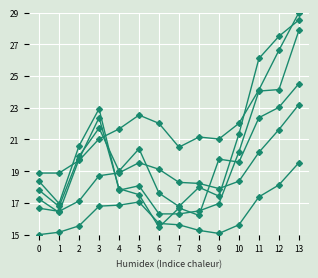

What is the spread (max minus min) of values at 6?

6.5